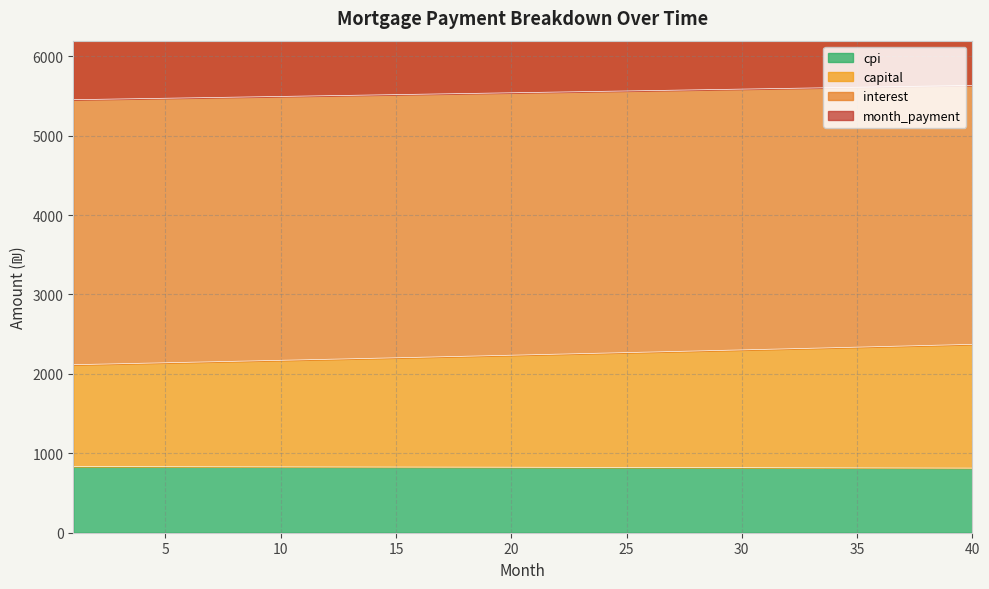

What is the greatest value displayed?

6446.8